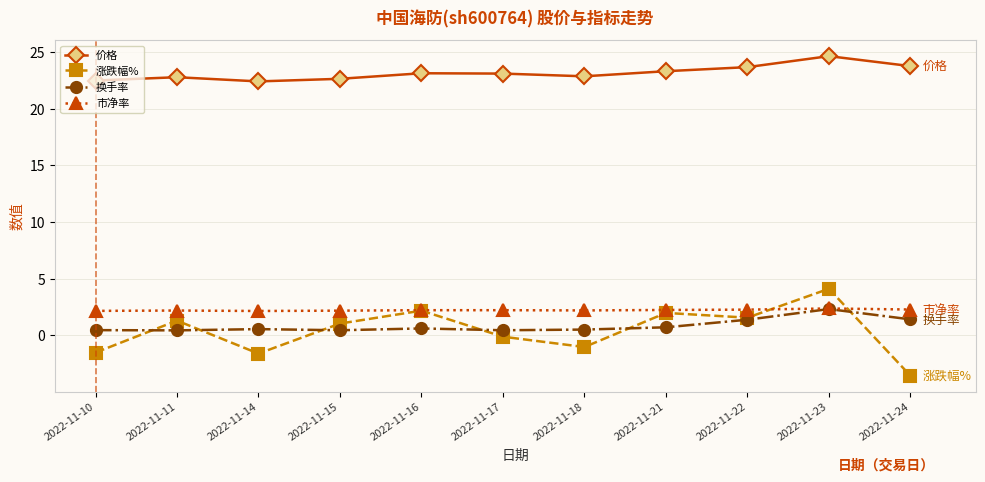

In 价格, how many points are higher than both neighbors (excluding endpoints)?

3